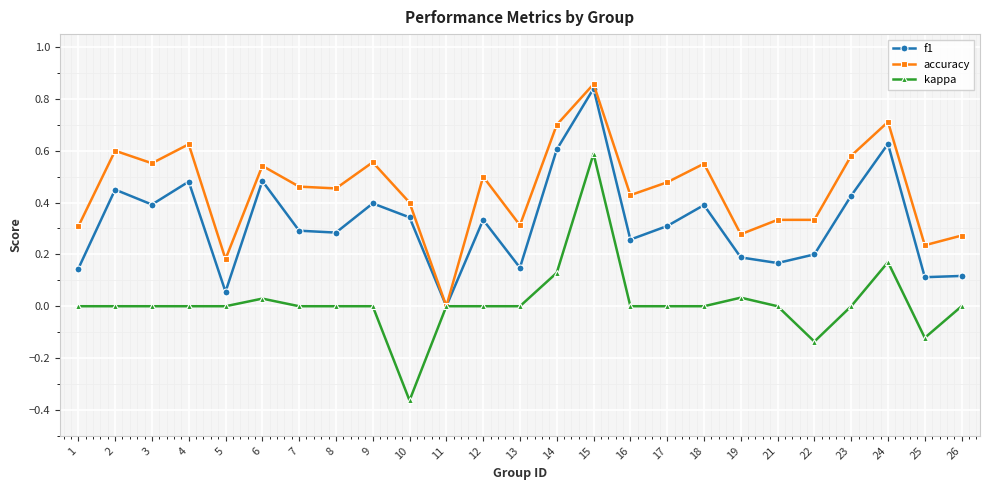

Which series has the largest range (max minus min)?

kappa